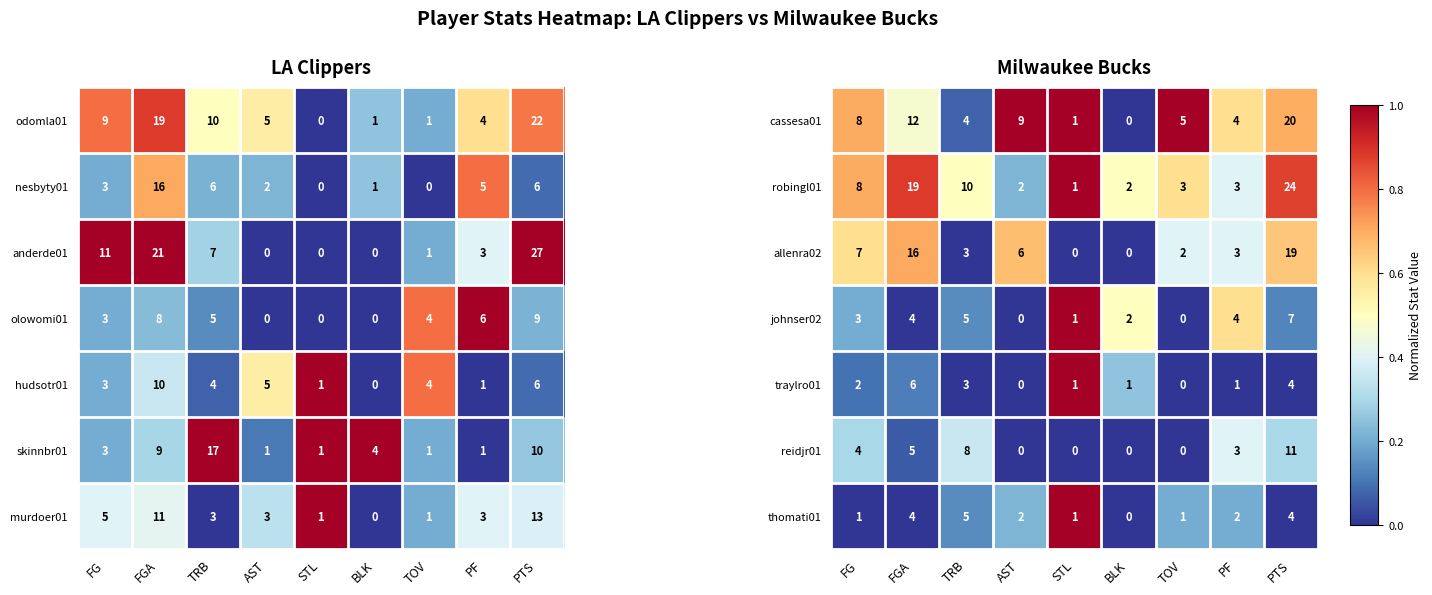

What value does the thomati01 series have at PTS?

4